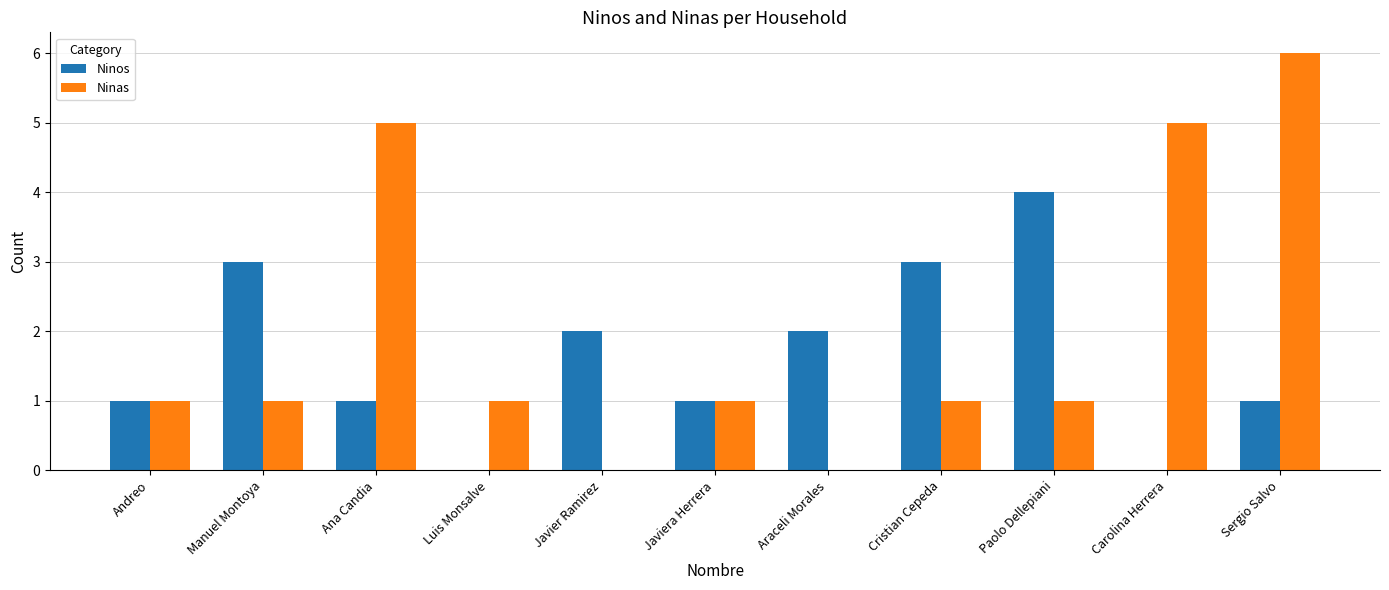

What is the sum of all Ninas values?

22